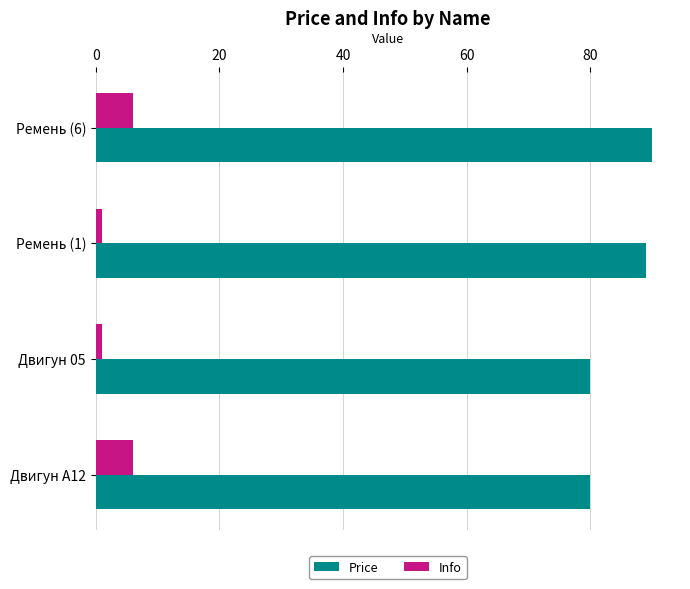

List the series in order of their overall mean, highest first.

Price, Info